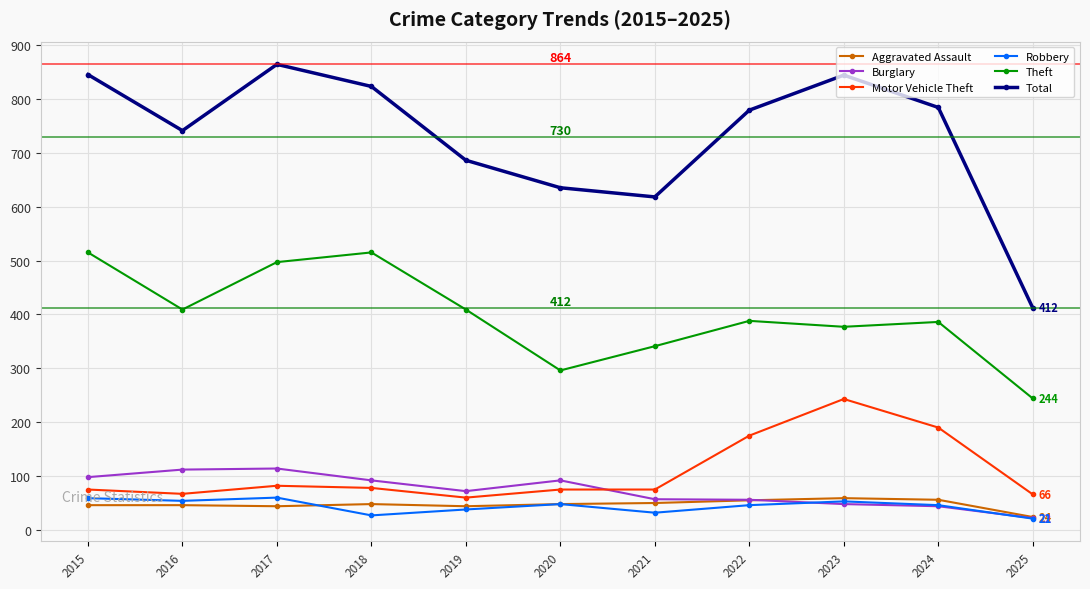

What is the highest value of the Aggravated Assault series?

59